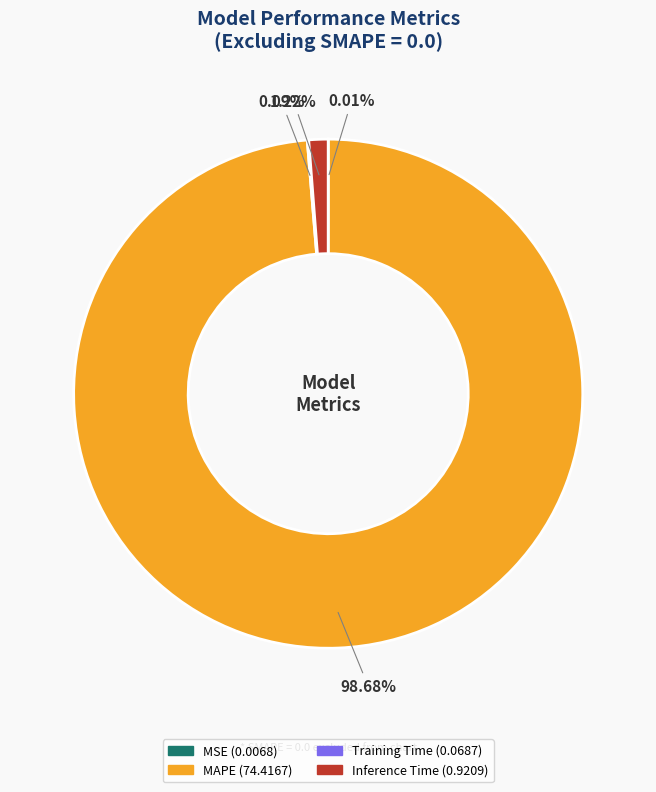

Is there a majority slice in this chart?

Yes